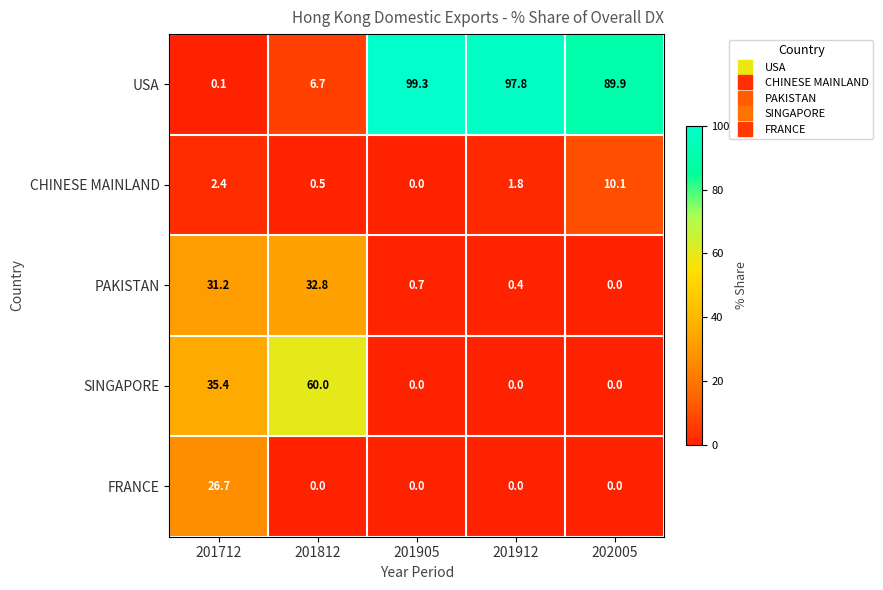

Which series has the largest range (max minus min)?

USA